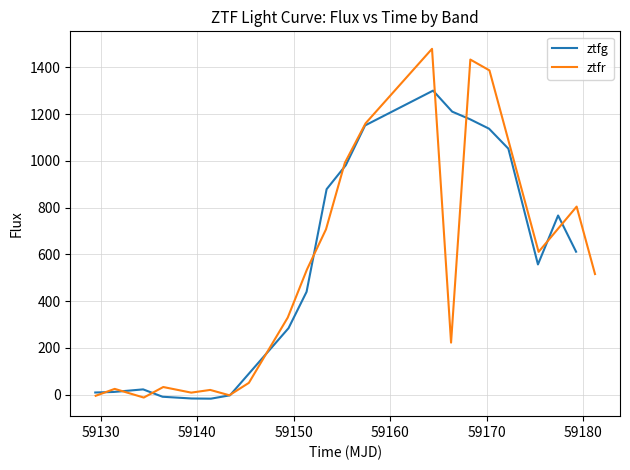

What are all the series names shown in the legend?

ztfg, ztfr